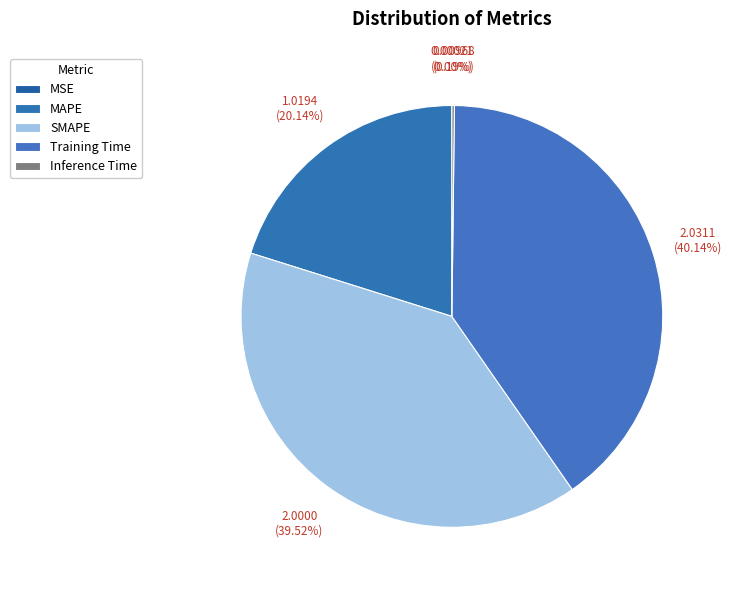

Which slice is the smallest?

MSE